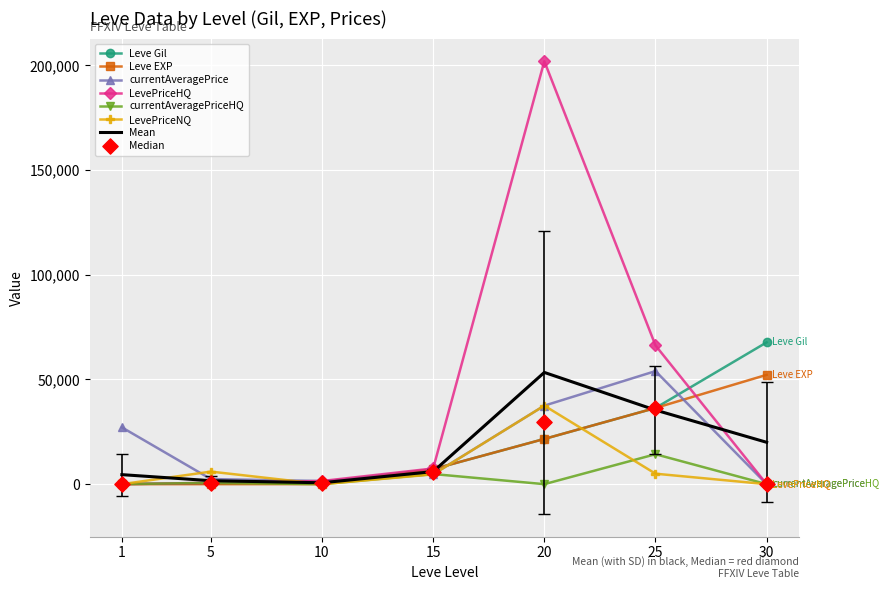

At how many categories does at least one series exceed 91462?

1